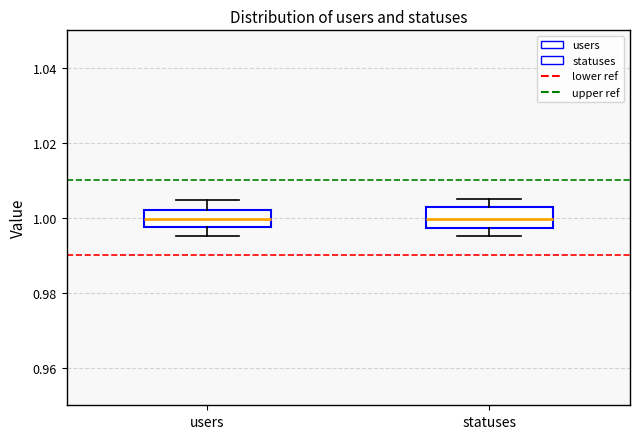

Where does the lower whisker of the box for statuses end on the y-axis? The values are not printed on the chart, so give them approximately, as read against the axis.

0.996